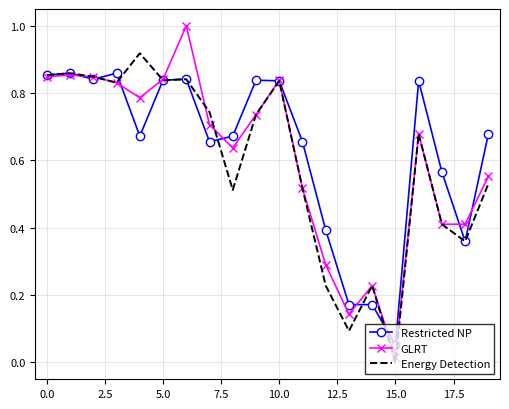

How many distinct data groups are displayed?

3